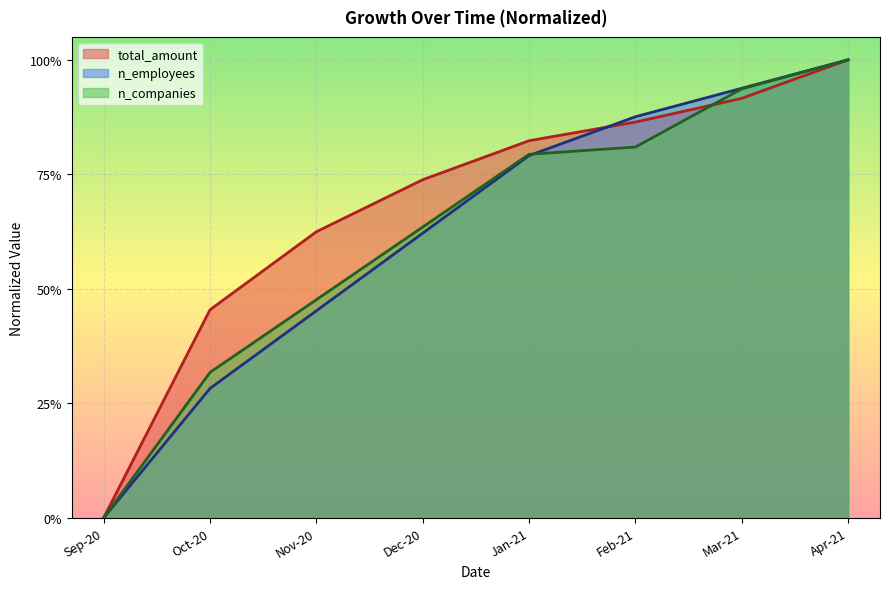

At which label is n_companies closest to 0?

Sep-20